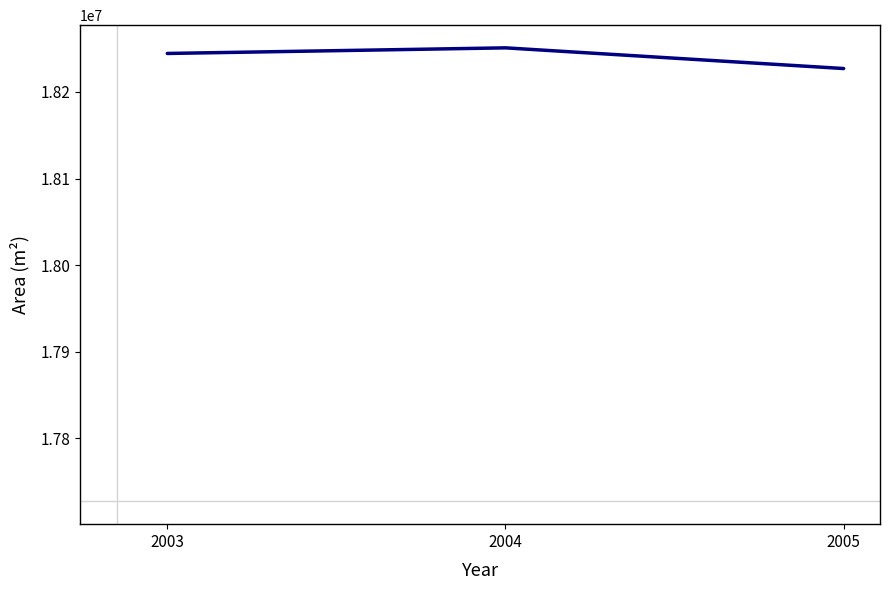

List the labels in order of value, smallest first.

2005, 2003, 2004